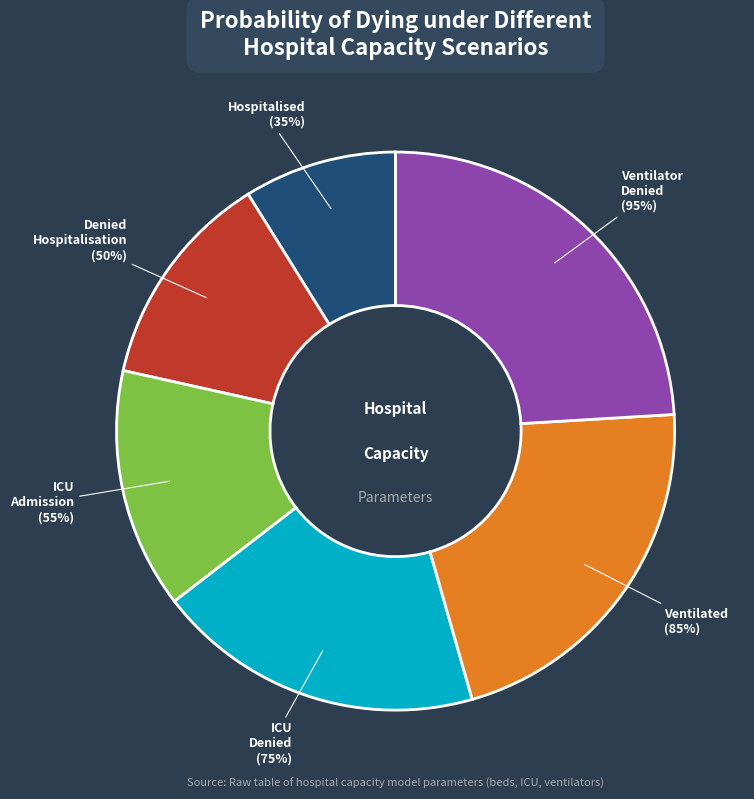

To the nearest percent, what is the difference between the Probability of dying when denied hospital and Probability of dying when ventilated slice percentages?

9%